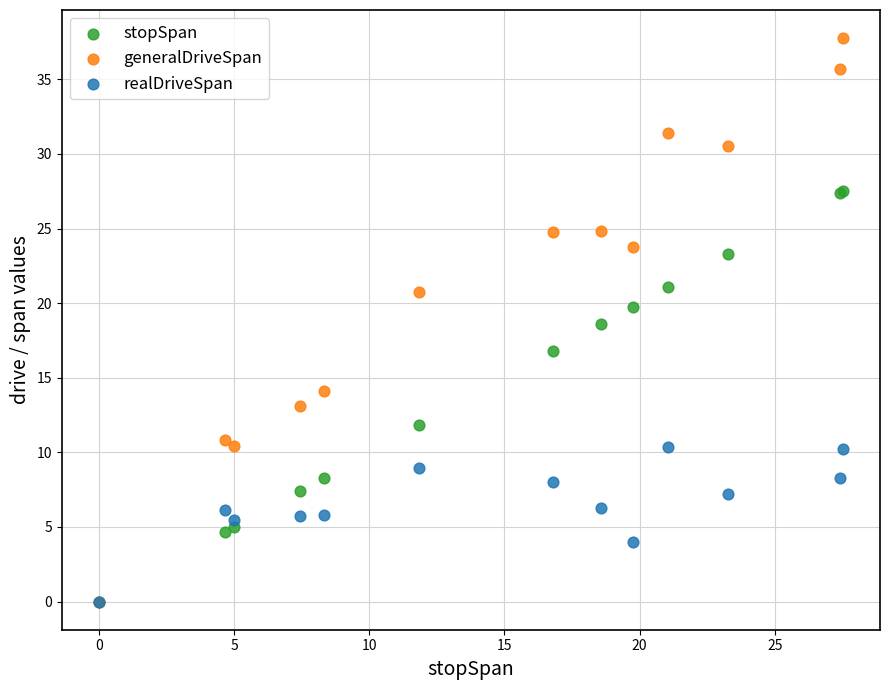

In the generalDriveSpan series, what Y value is closest to 18?

20.8